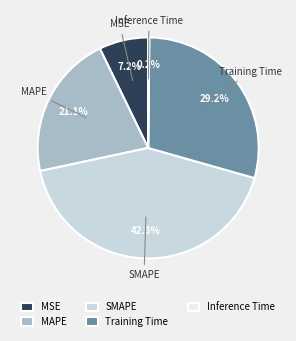

Is the sum of SMAPE and MAPE greater than half?

Yes